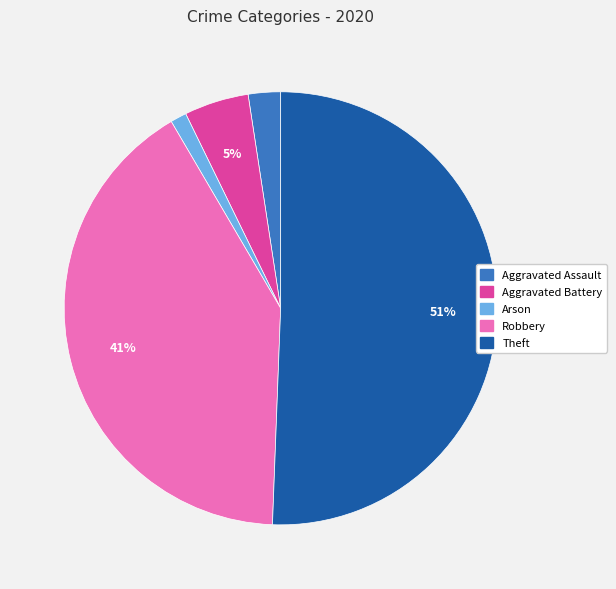

To the nearest percent, what is the average slice percentage?

20%